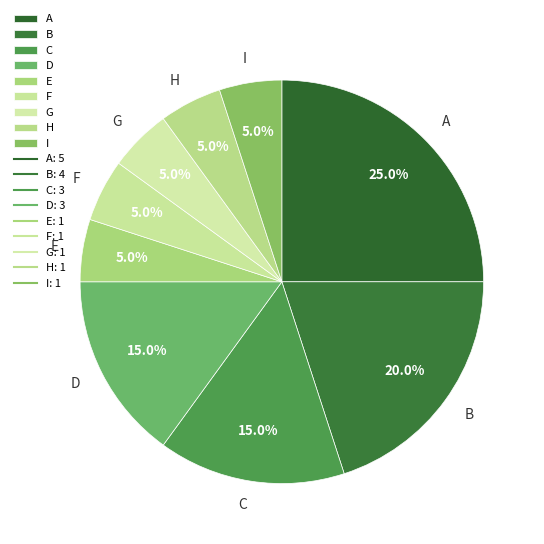

Combined, do C and F account for over 50%?

No